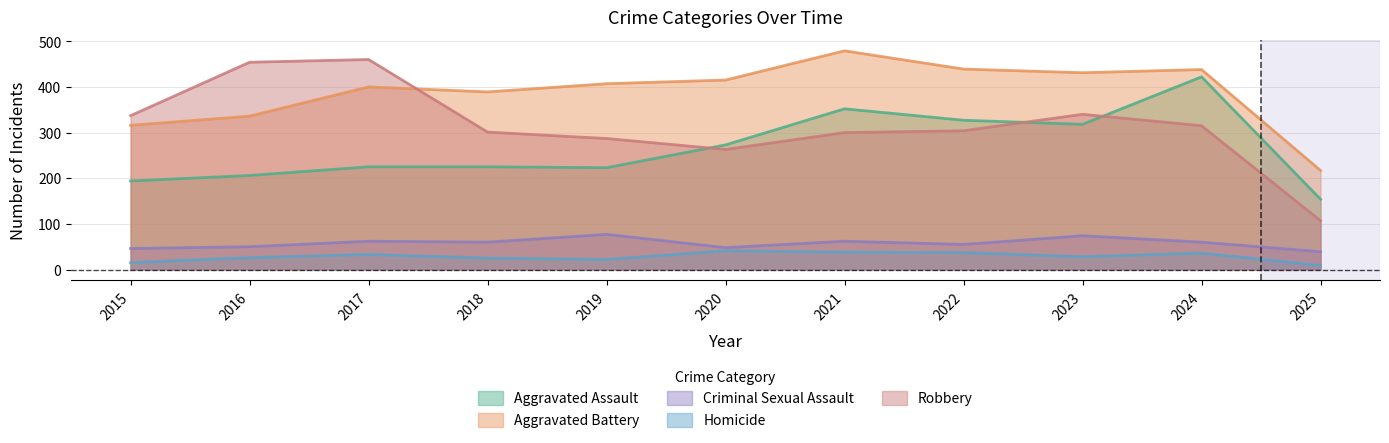

What is the difference between the highest and lowest values at 2022?

402